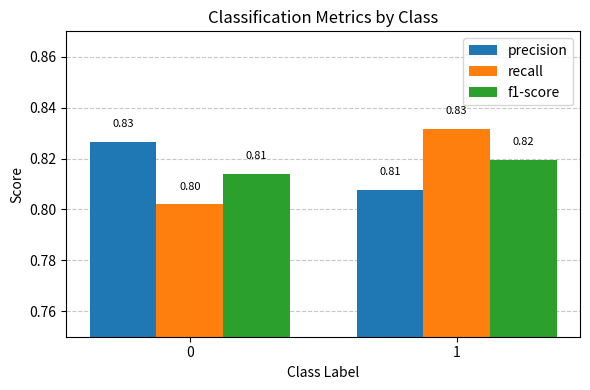

At 0, list the series in order from smallest to largest.

recall, f1-score, precision